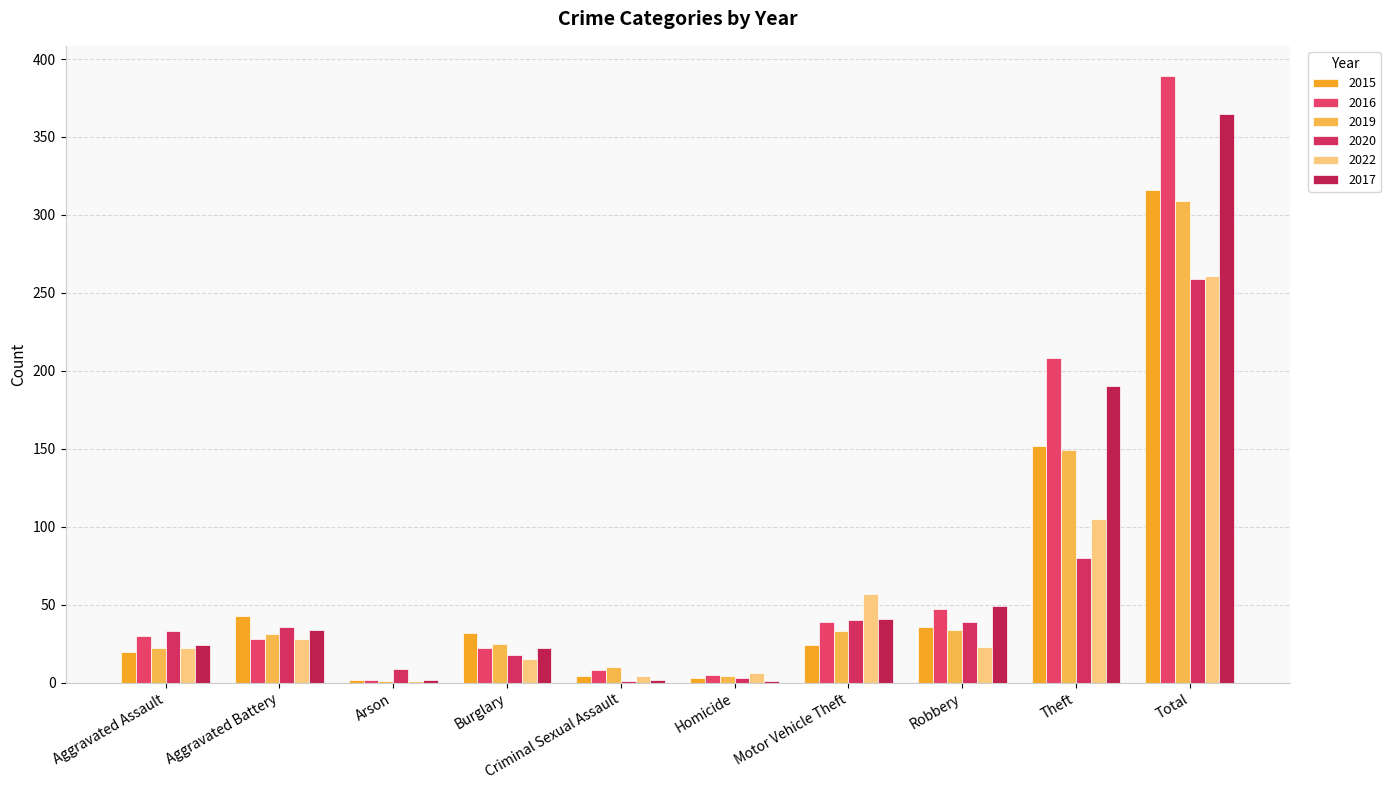

True or false: 2017 has a value of 34 at Aggravated Battery.

True